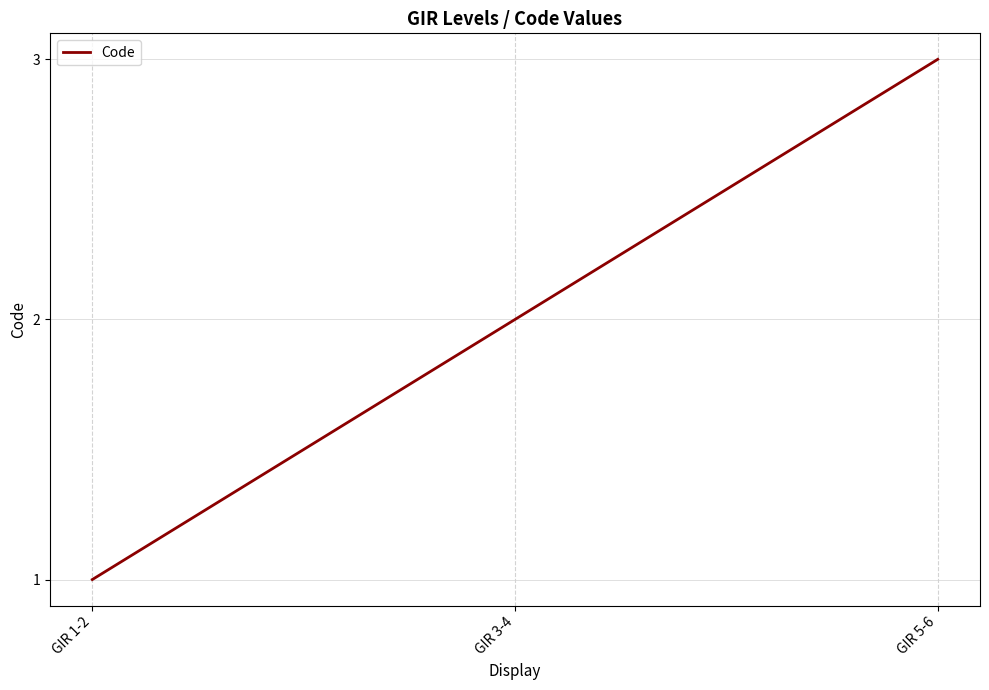

How many lines are shown in the chart?

1